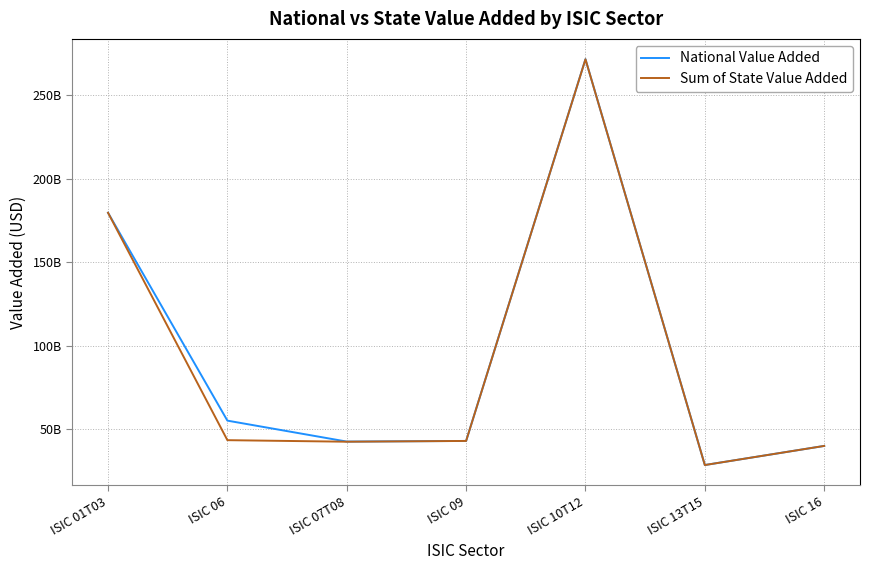

What is the average value of the Sum of State Value Added series?

92569179820.1